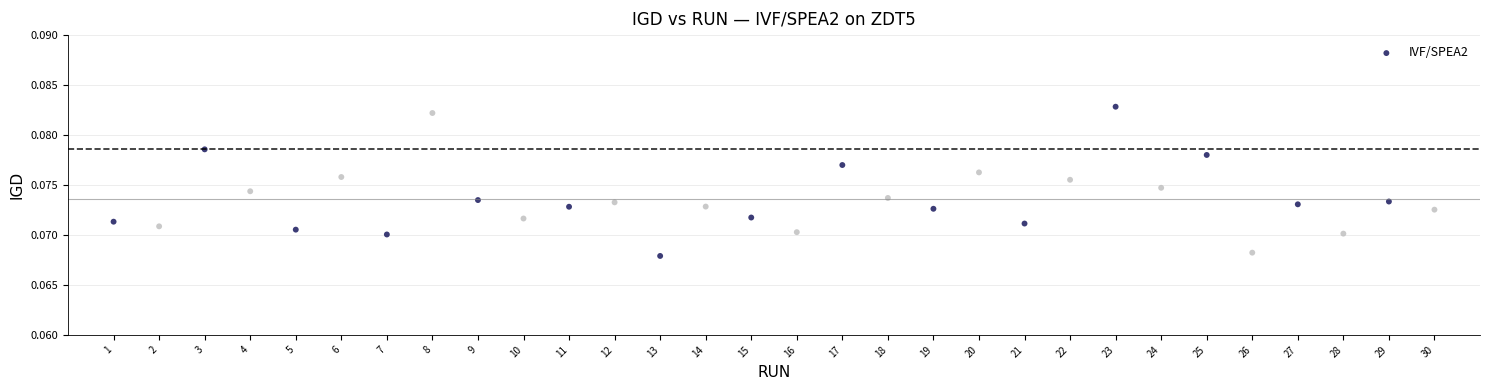

What is the range of X values (max minus min)?

29.0